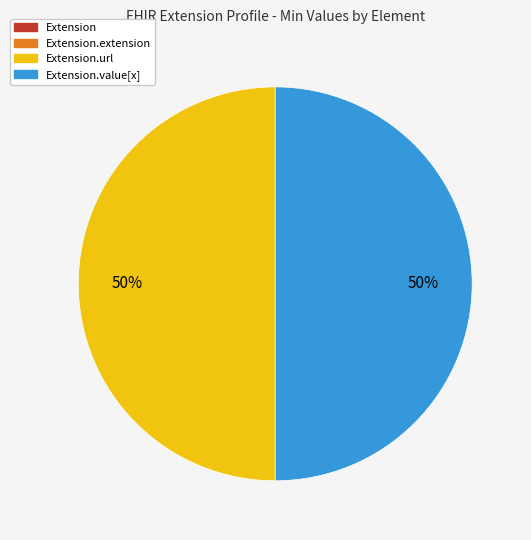

To the nearest percent, what is the difference between the largest and smallest slice percentages?

50%